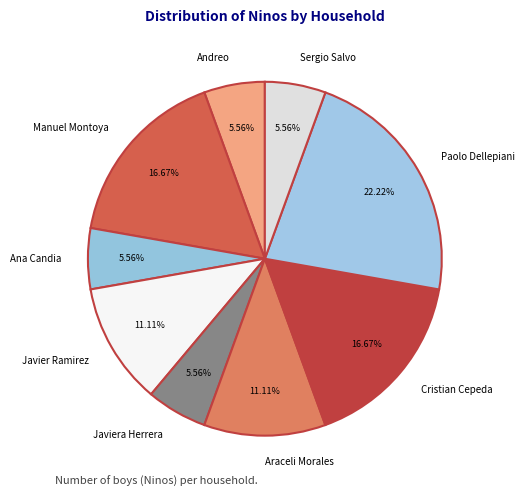

What is the largest slice in the pie chart?

Paolo Dellepiani